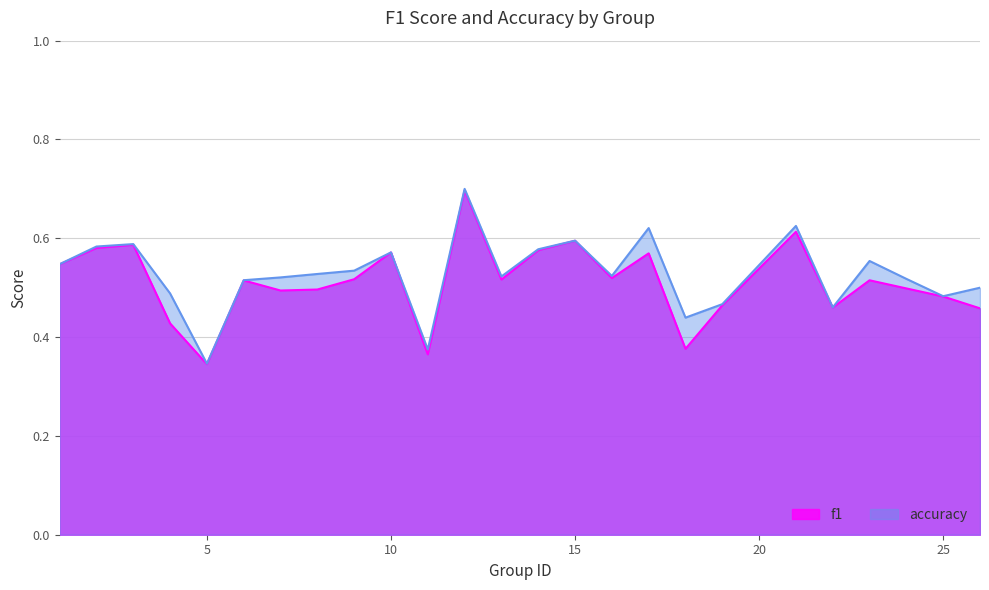

Rank the series at 16 from highest to lowest value.

accuracy, f1